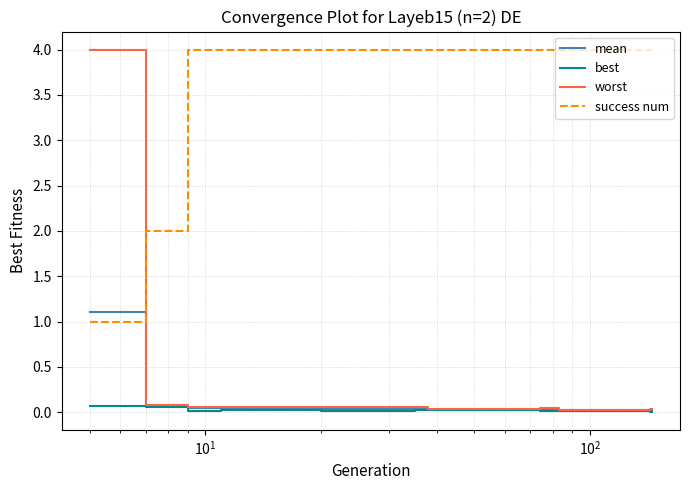

What is the highest value of the success num series?

4.0